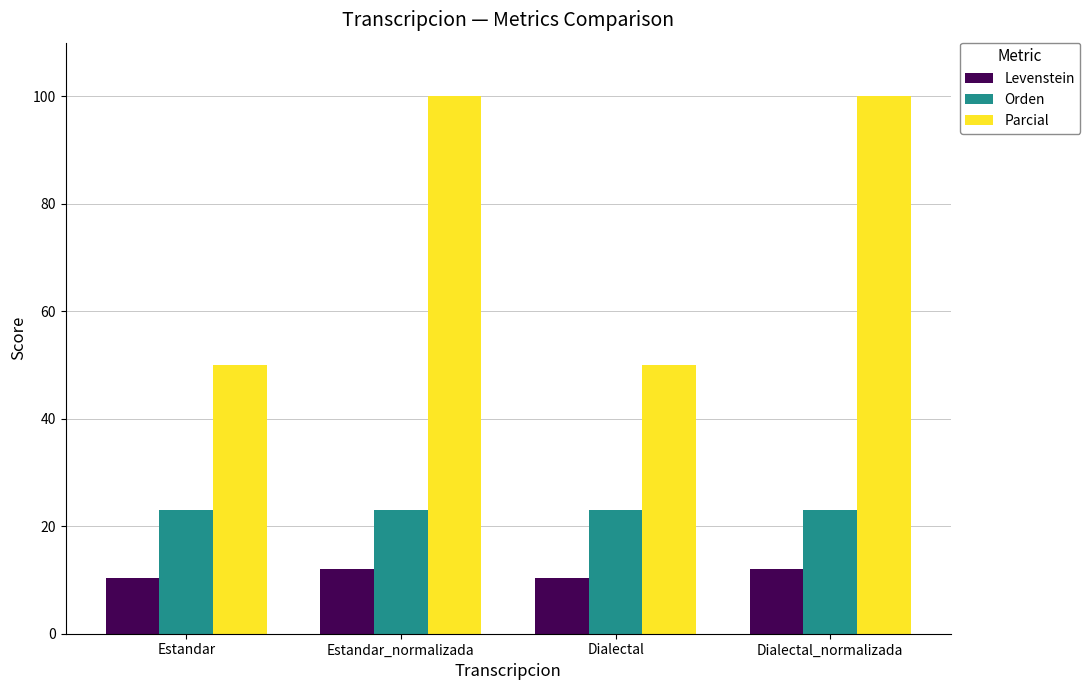

What is the label of the 1st bar from the right?

Dialectal_normalizada